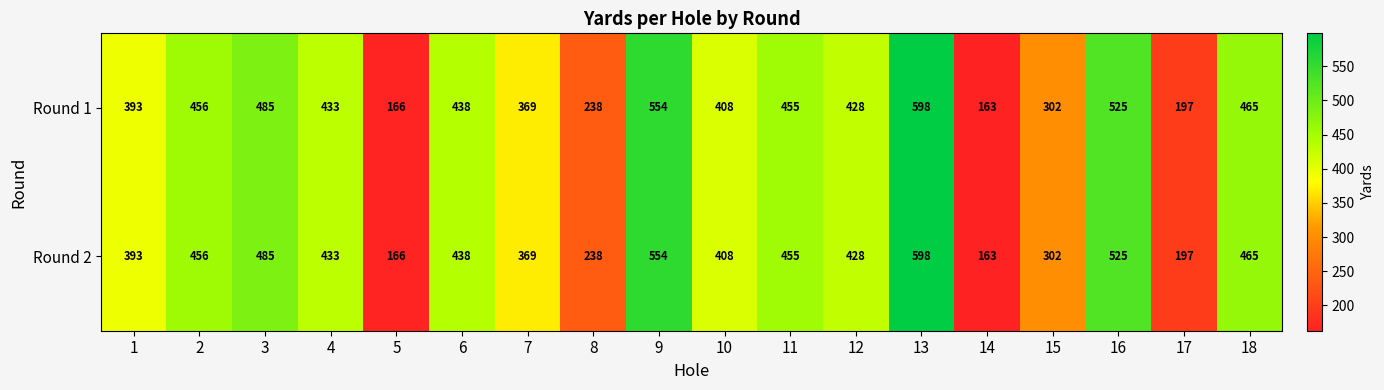

List the labels in order of Round 2 value, largest first.

13, 9, 16, 3, 18, 2, 11, 6, 4, 12, 10, 1, 7, 15, 8, 17, 5, 14